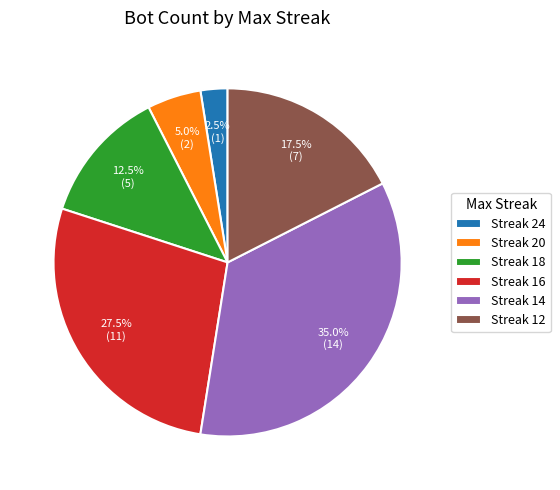

Is the sum of Streak 14 and Streak 24 greater than half?

No